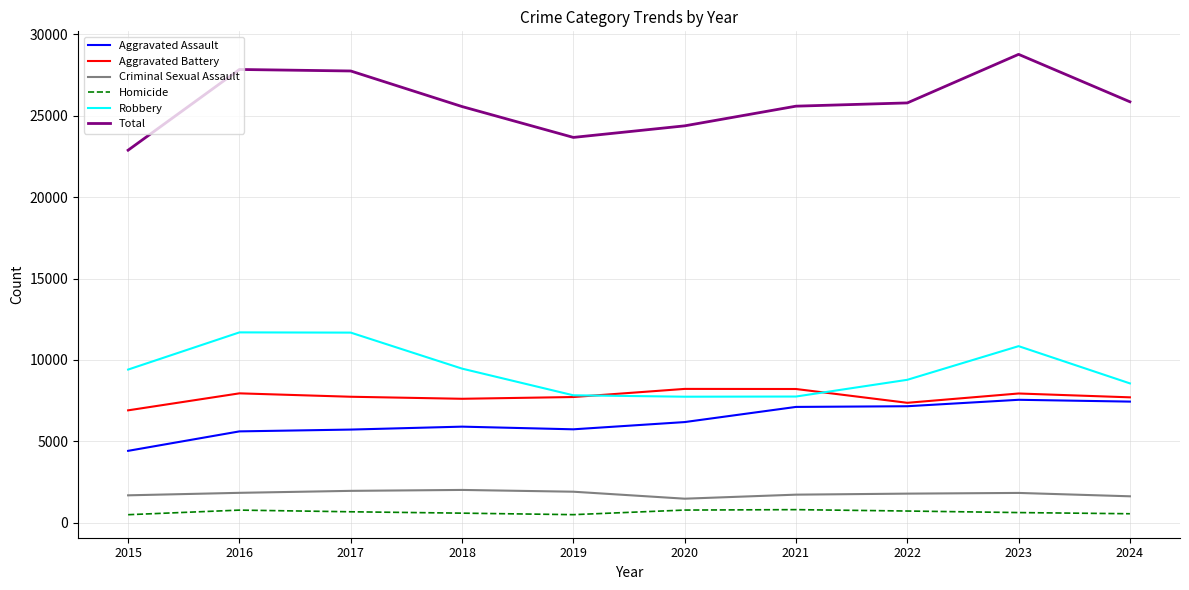

How many values in the Homicide series are below 668?

5